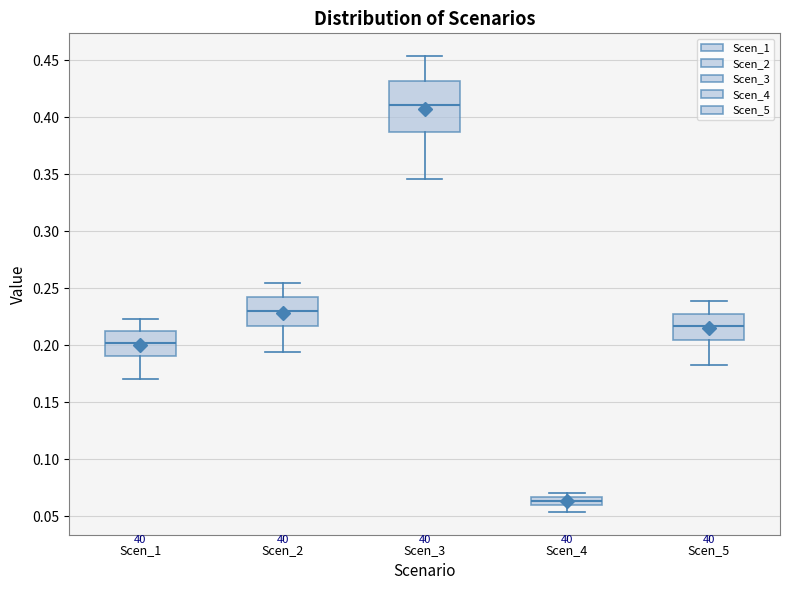

Where does the lower whisker of the box for Scen_2 end on the y-axis? The values are not printed on the chart, so give them approximately, as read against the axis.

0.195